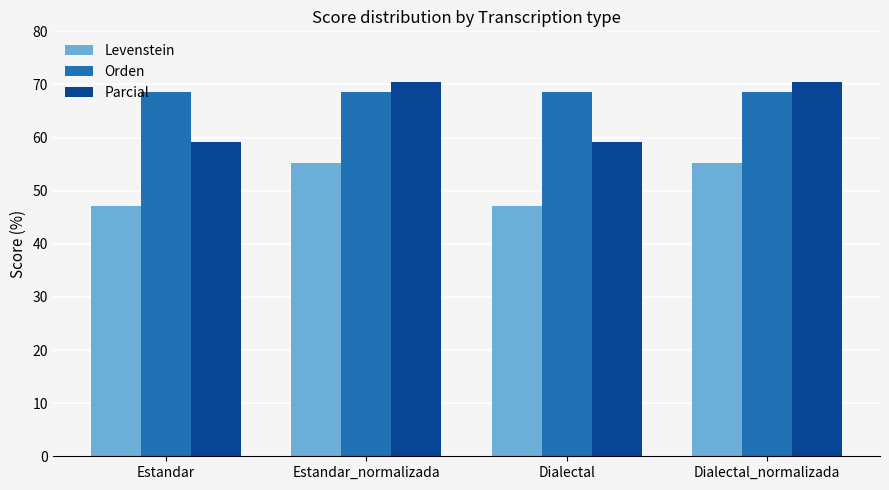

What is the label of the 2nd bar from the right?

Dialectal